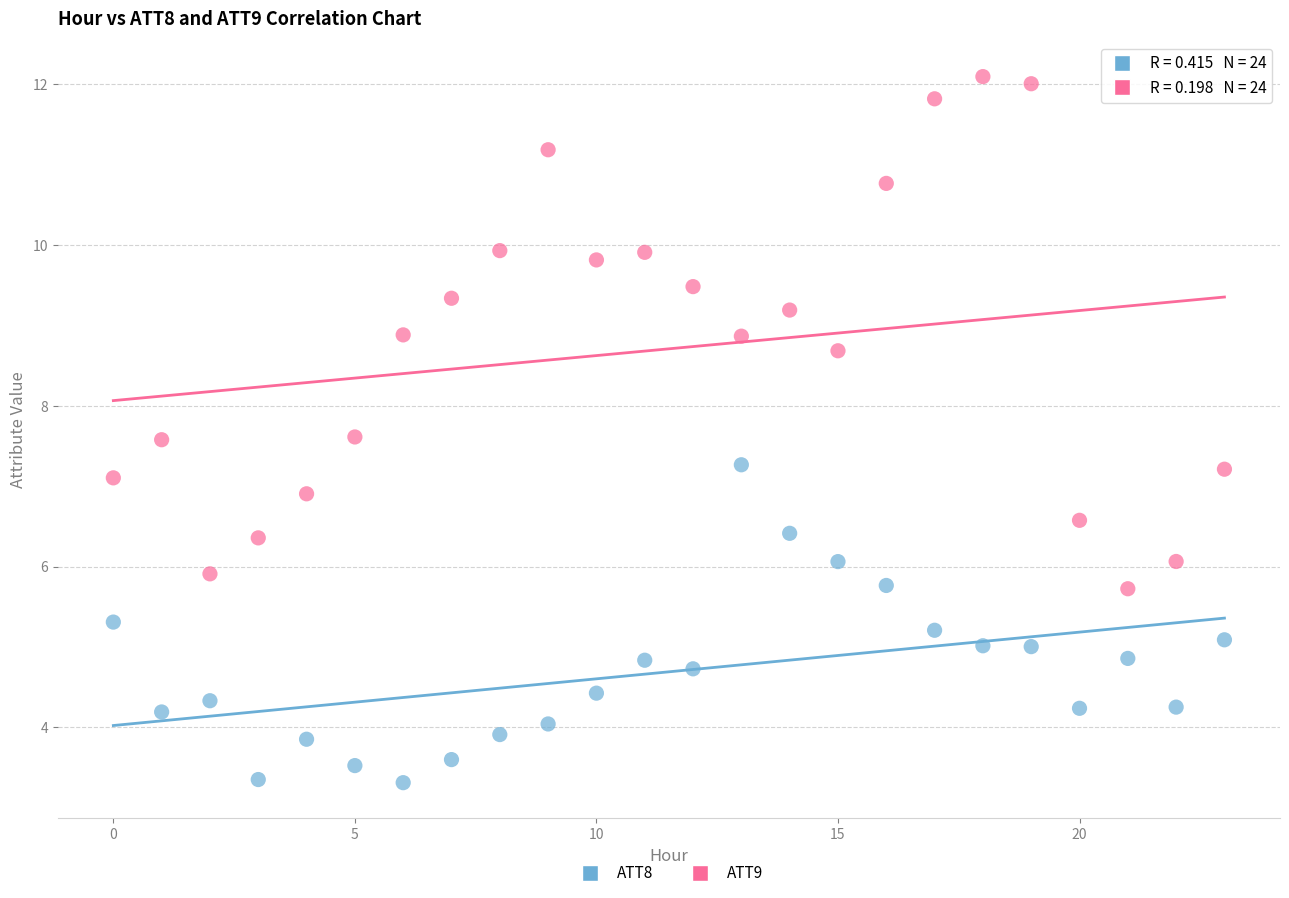

Which series has the widest spread of Y values?

ATT9